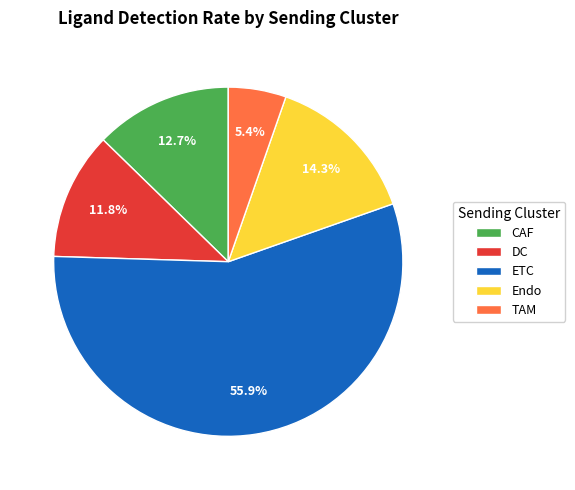

True or false: TAM accounts for 5% of the total.

True